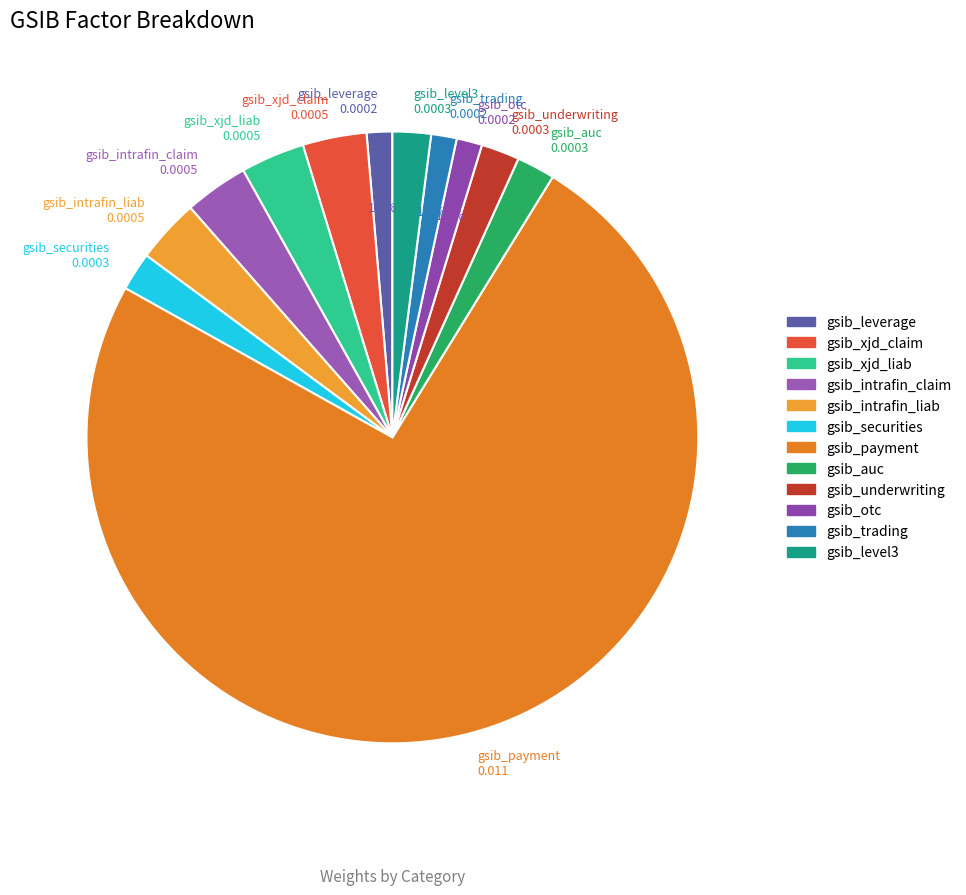

How many segments does this pie chart have?

12